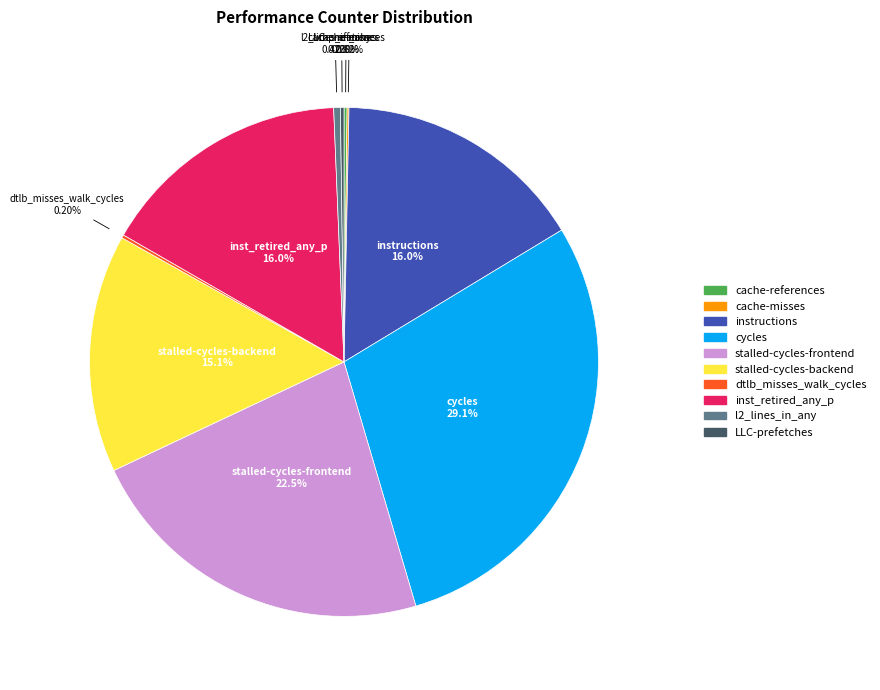

Combined, do inst_retired_any_p and stalled-cycles-backend account for over 50%?

No